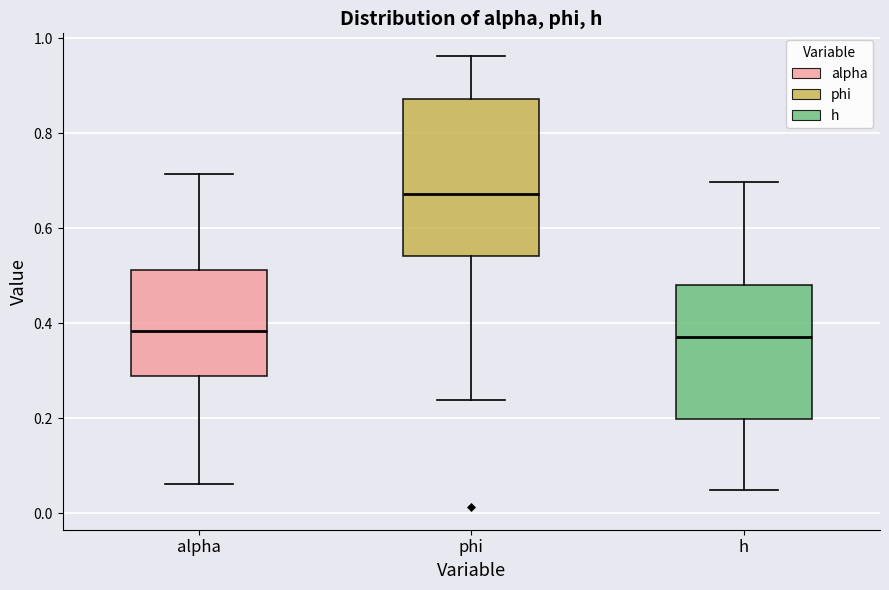

Which box is the tallest, from its lower edge to its upper edge?

phi